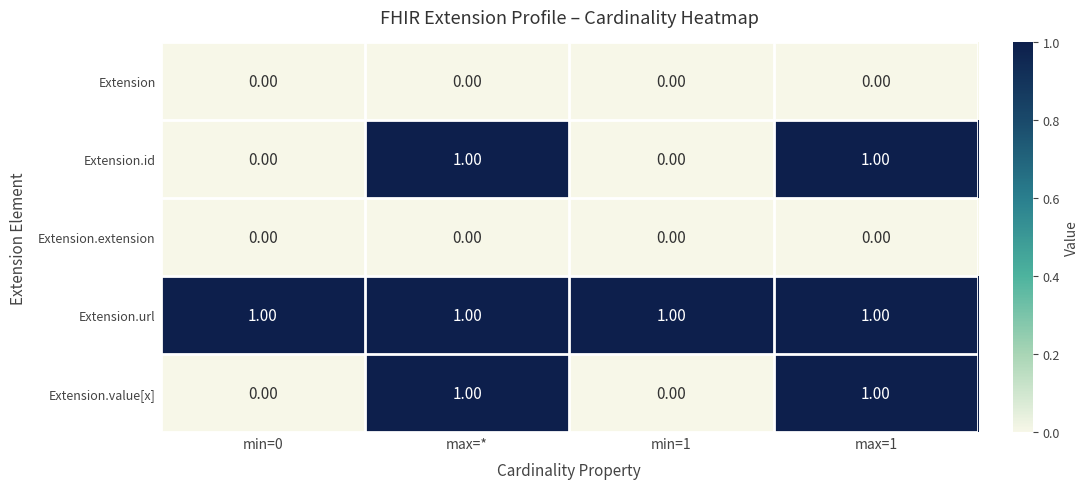

What is the sum of all Extension.url values?

4